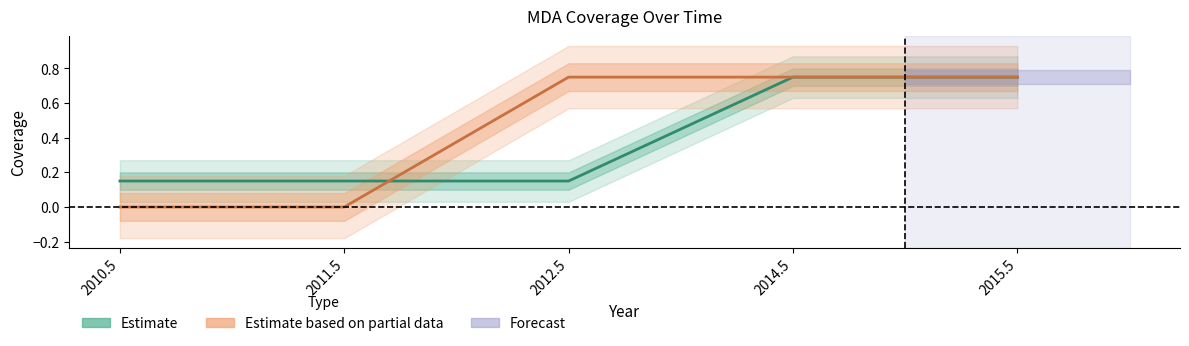

What is the label of the 4th point from the left?

2014.5